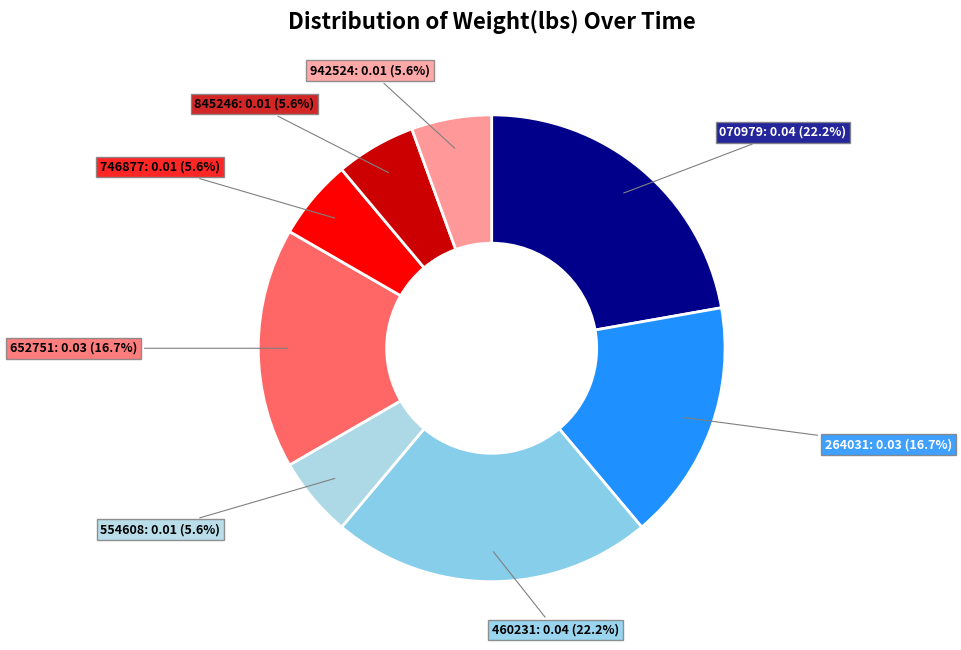

Count the number of slices in the pie.

8